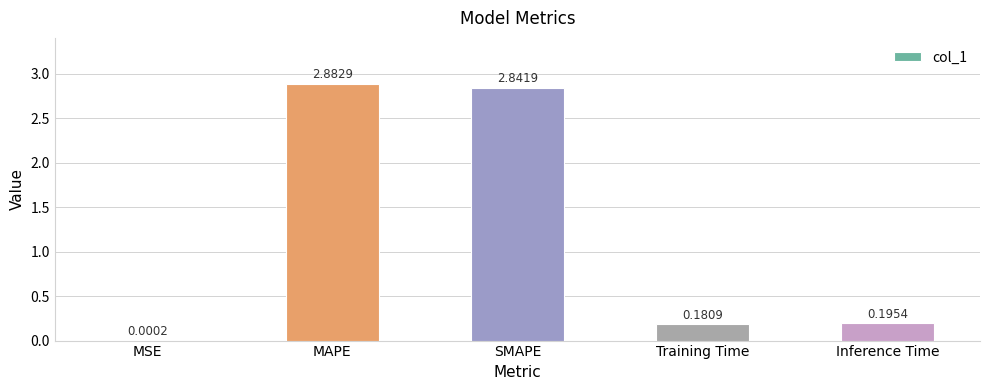

Are the bars horizontal?

No